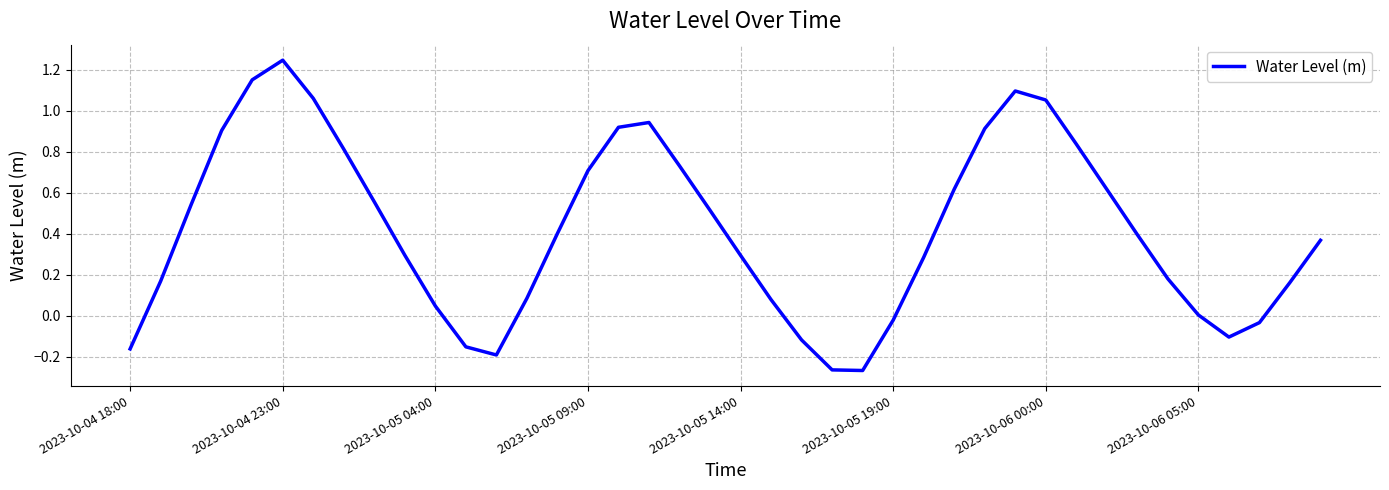

How many categories are shown in the chart?

40